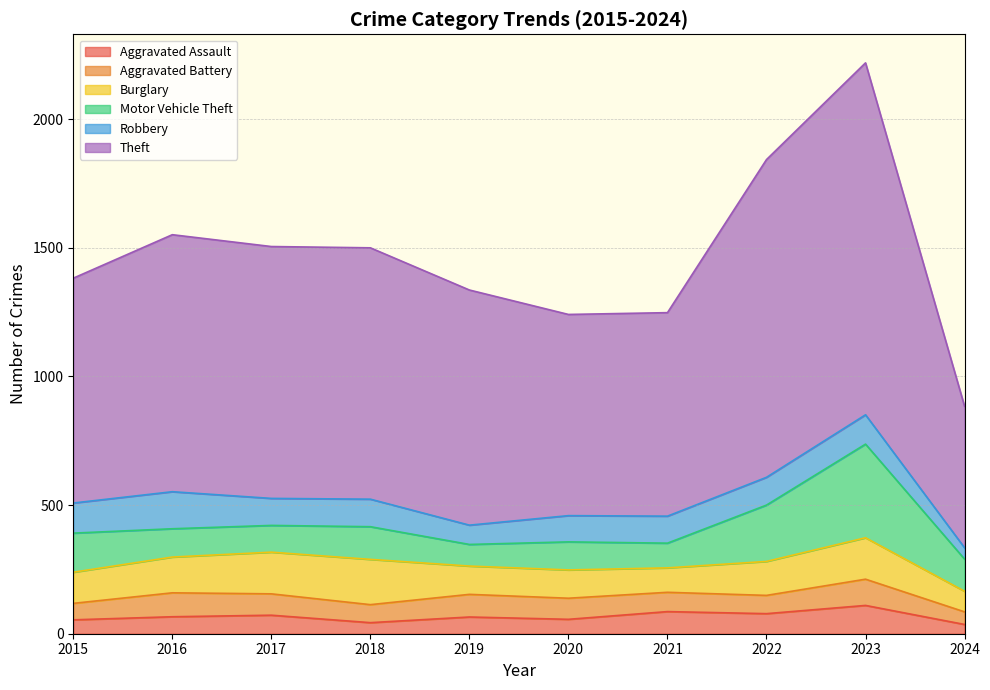

Which series has the largest range (max minus min)?

Theft